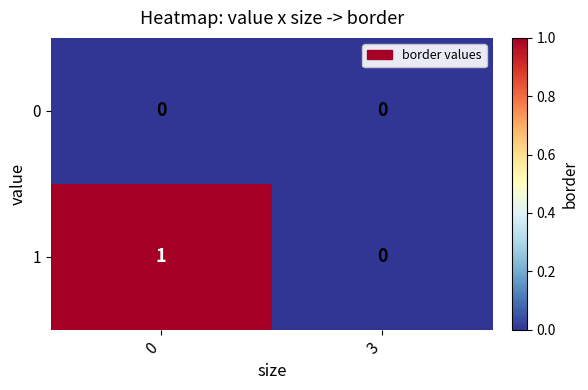

How many data points does each series have?

2